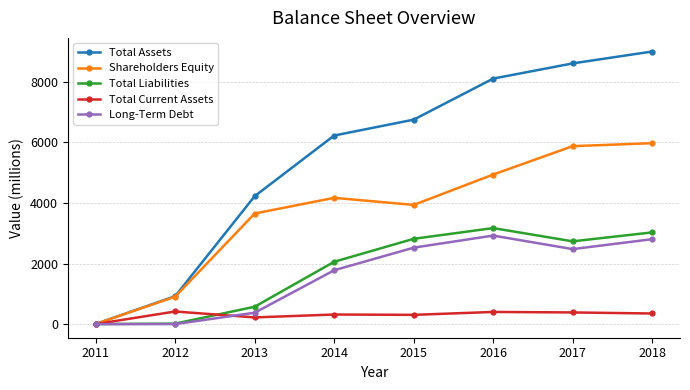

At how many categories does at least one series exceed 3429?

6